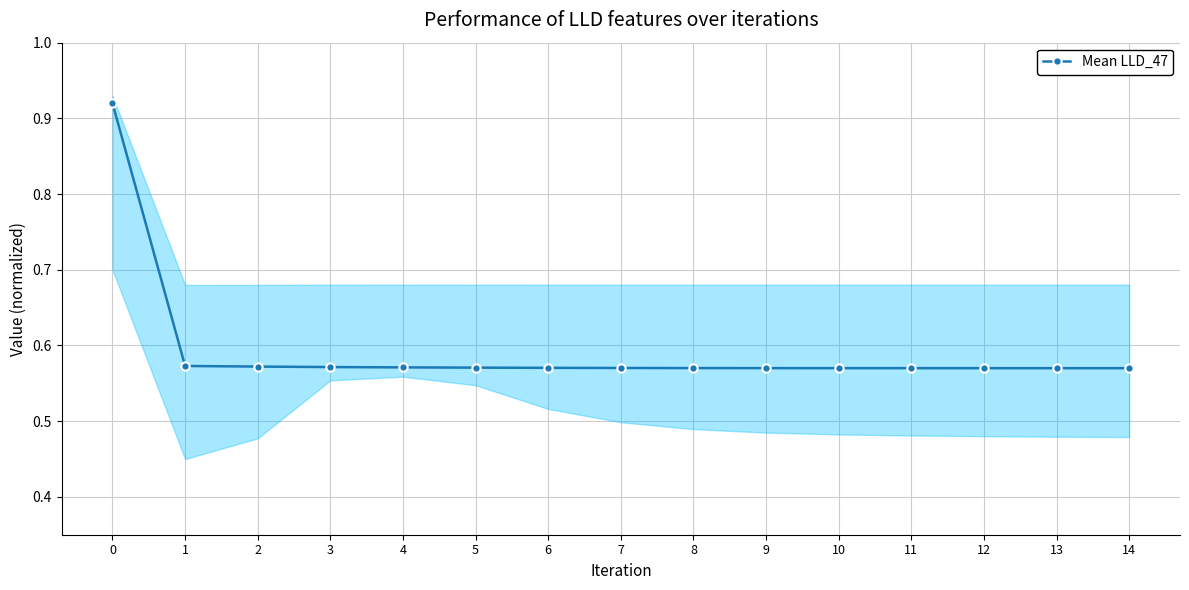

Reading left to right, extract all data points from this chart.

0.9	0.6	0.6	0.6	0.6	0.6	0.6	0.6	0.6	0.6	0.6	0.6	0.6	0.6	0.6